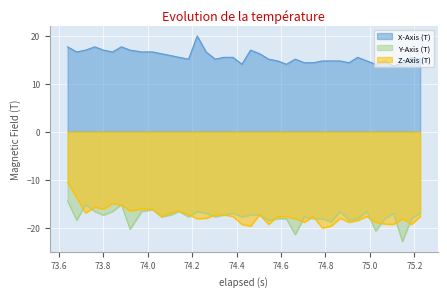

What is the smallest value displayed?

-22.9